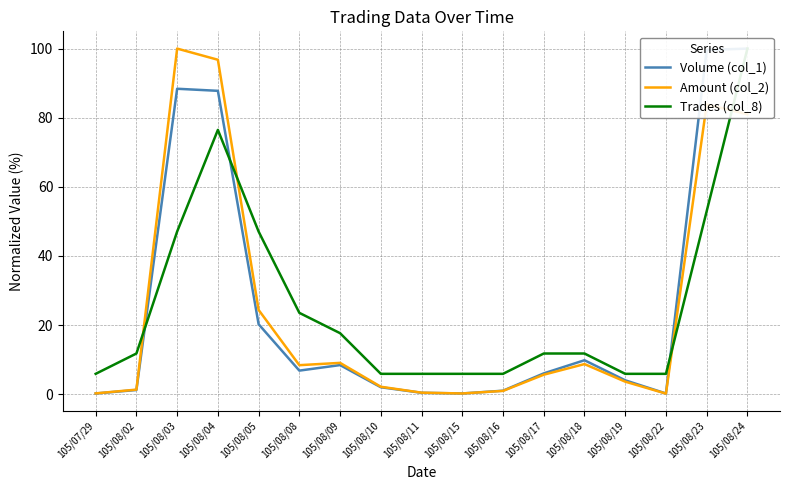

Reading right to left, what are all the values shown in this chart?

Volume (col_1): 100.0	99.6	0.2	4.0	9.8	6.0	1.0	0.2	0.4	2.0	8.4	6.8	20.2	87.8	88.4	1.2	0.2
Amount (col_2): 81.0	83.8	0.2	3.6	8.7	5.6	0.9	0.2	0.4	2.1	9.1	8.4	24.4	96.8	100.0	1.3	0.2
Trades (col_8): 100.0	52.9	5.9	5.9	11.8	11.8	5.9	5.9	5.9	5.9	17.6	23.5	47.1	76.5	47.1	11.8	5.9